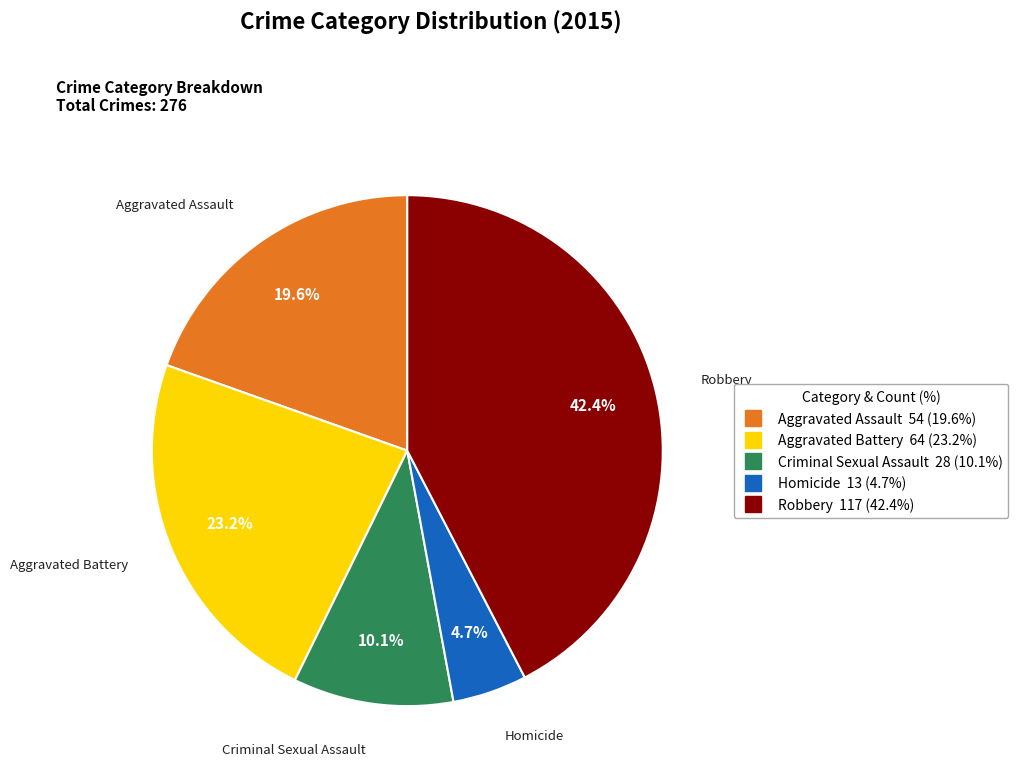

How many segments does this pie chart have?

5